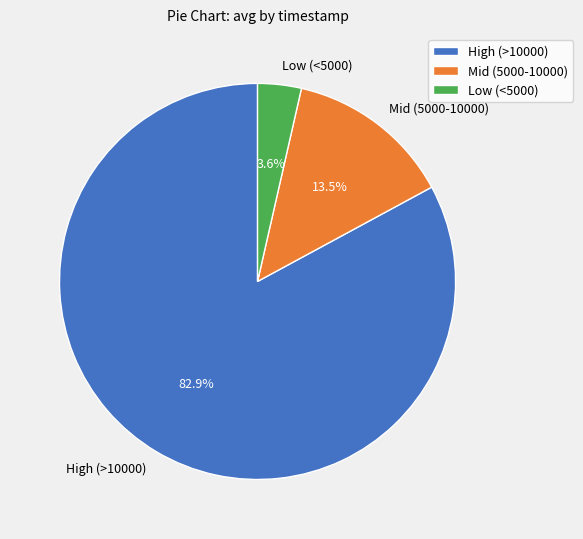

What is the smallest slice in the pie chart?

Low (<5000)